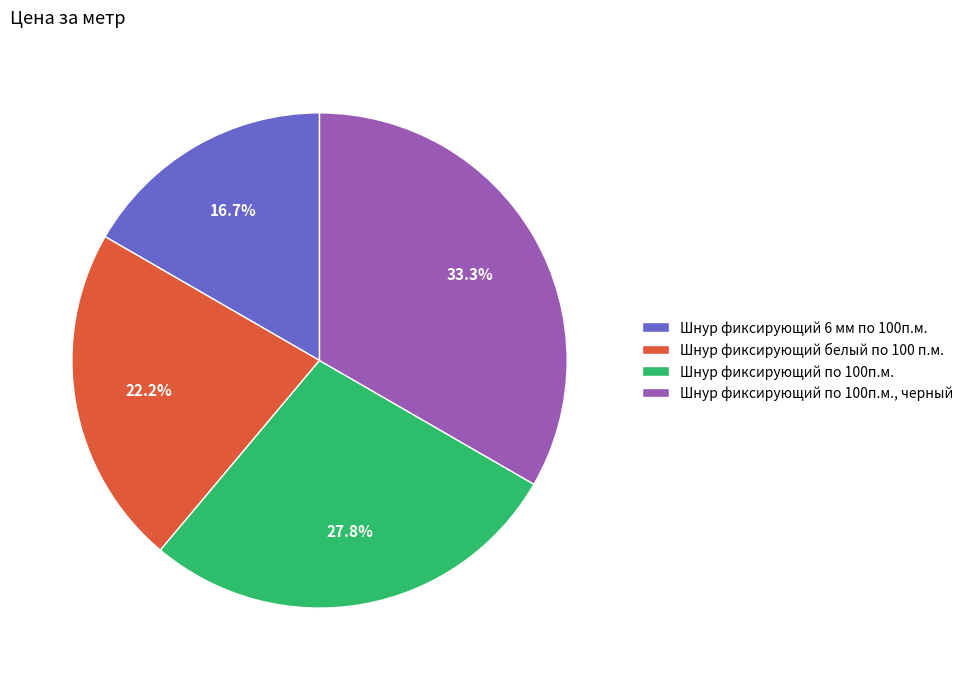

What portion of the pie excludes Шнур фиксирующий по 100п.м., черный?

66.7%